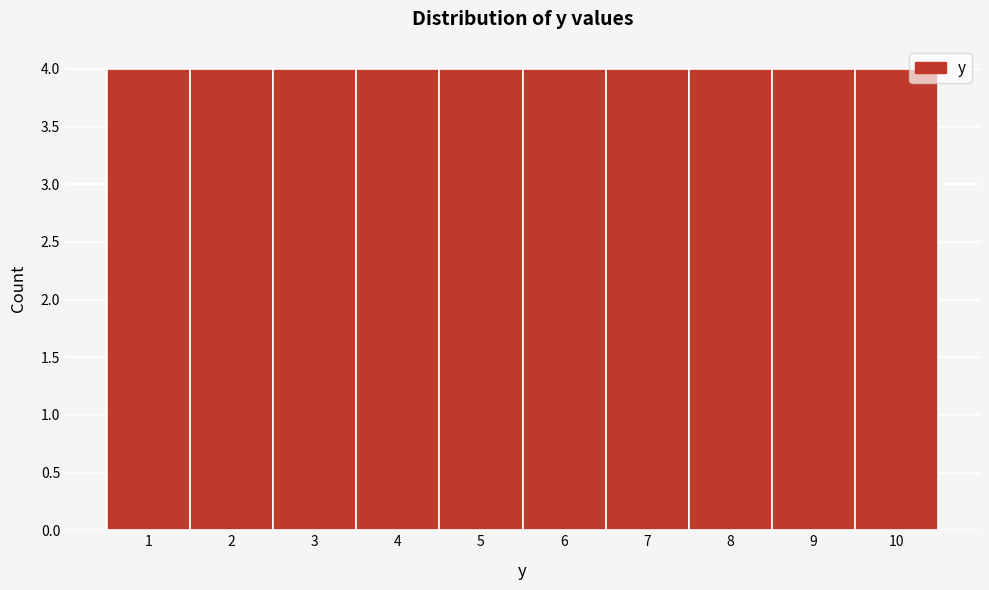

What is the height of the bar covering 2.5 to 3.5 on the x-axis? The values are not printed on the chart, so give them approximately, as read against the axis.

4